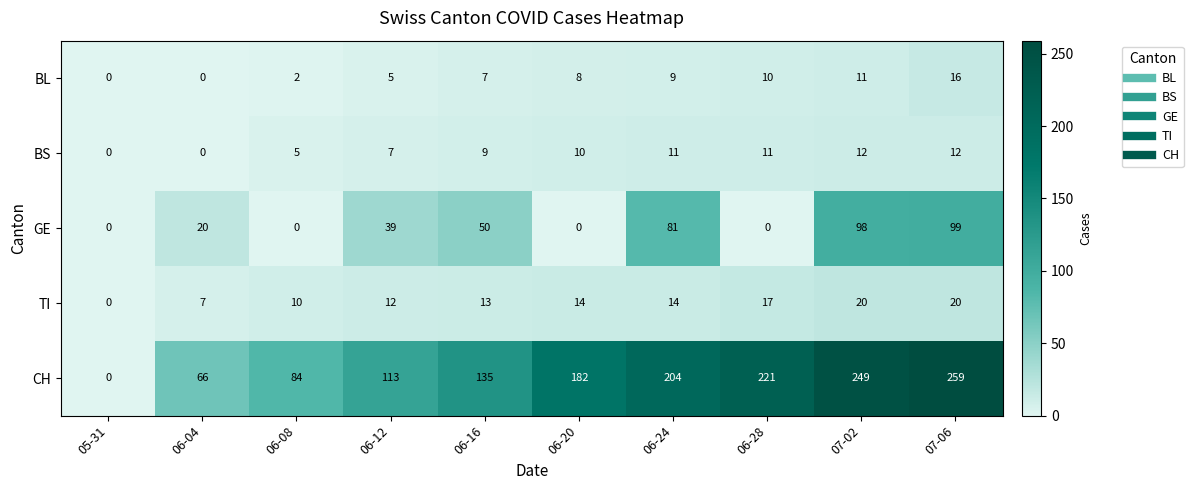

How many categories are shown in the chart?

10